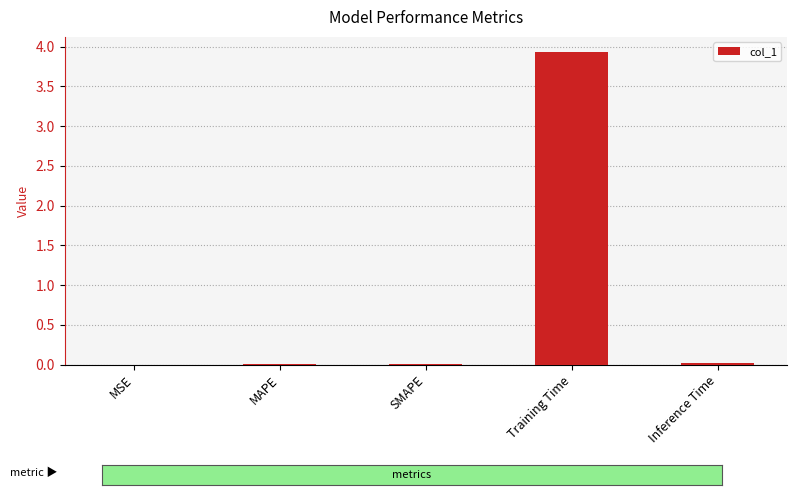

What is the average value?

0.8